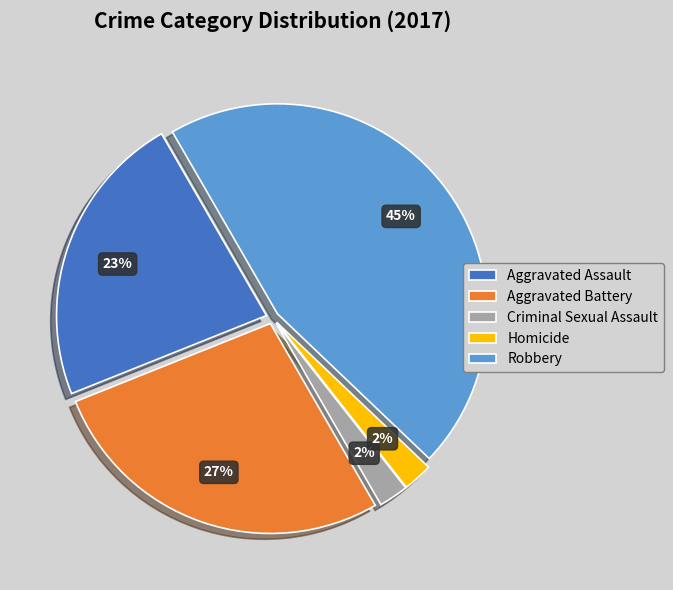

Does any single category account for the majority?

No